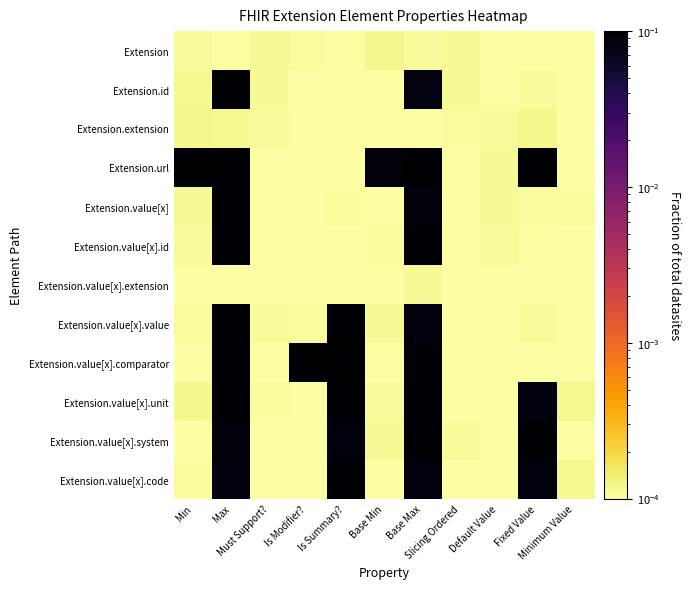

Rank the series at Min from highest to lowest value.

Extension.url, Extension.extension, Extension.value[x].unit, Extension.id, Extension.value[x], Extension.value[x].id, Extension, Extension.value[x].value, Extension.value[x].code, Extension.value[x].extension, Extension.value[x].comparator, Extension.value[x].system